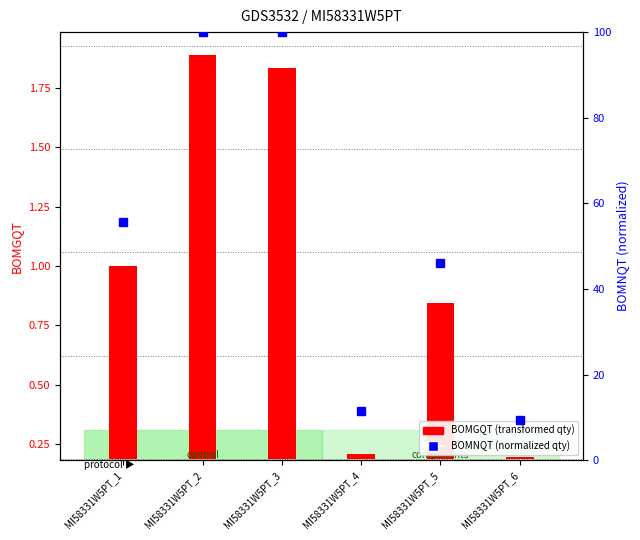

At which label does BOMNQT (normalized qty) reach its minimum?

MI58331W5PT_6